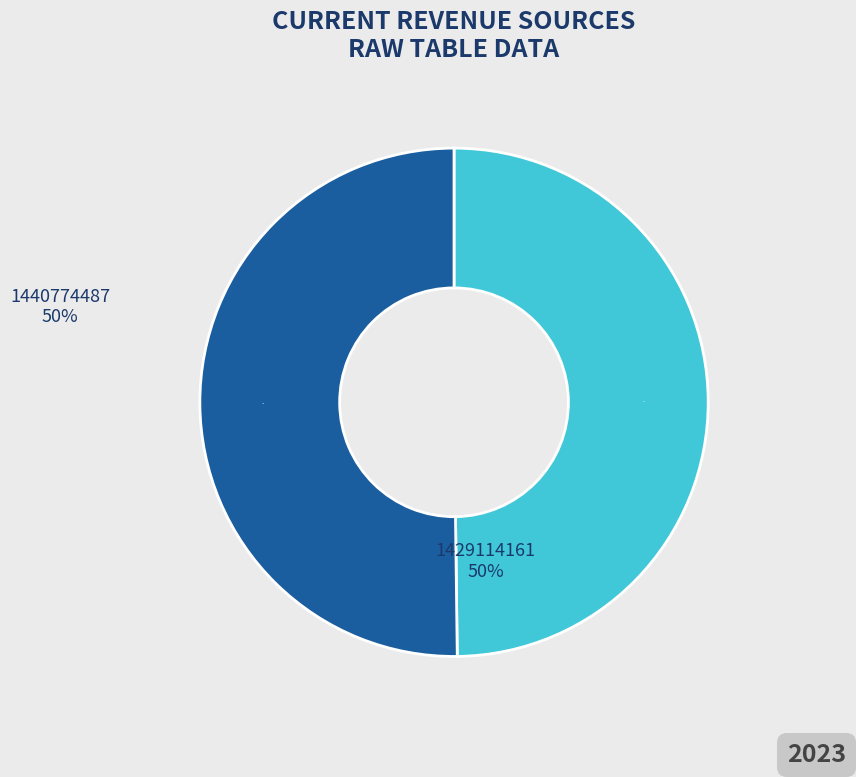

What is the ratio of the value at 1440774487 to the value at 1429114161?

1.0